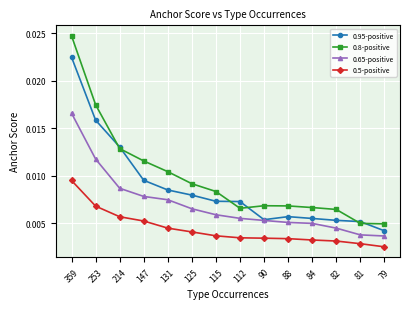

True or false: 0.5-positive has more than 2 interior local peaks.

False